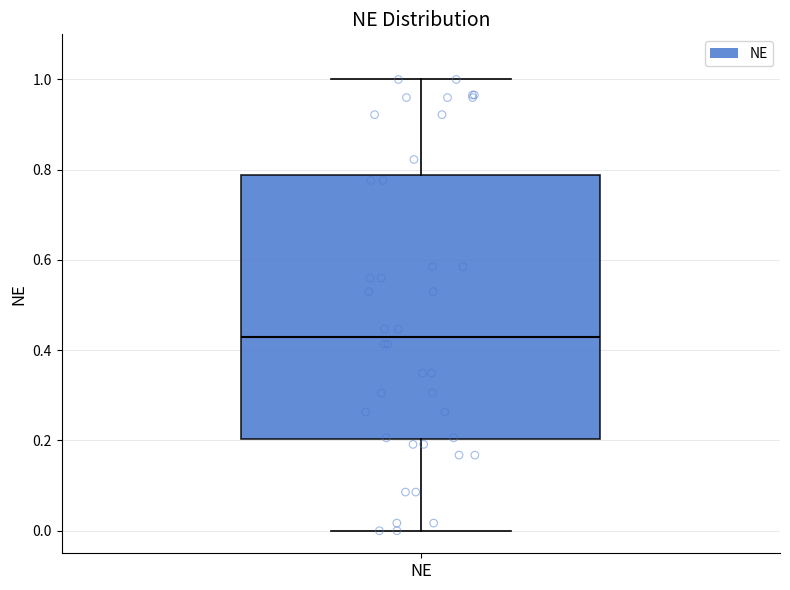

Read this box plot against the y-axis: the position of the median line, the range covered by the box, and the ends of both whiskers. The values are not printed on the chart, so give them approximately, as read against the axis.

median 0.44, box 0.20 to 0.78, whiskers 0.00 to 1.00